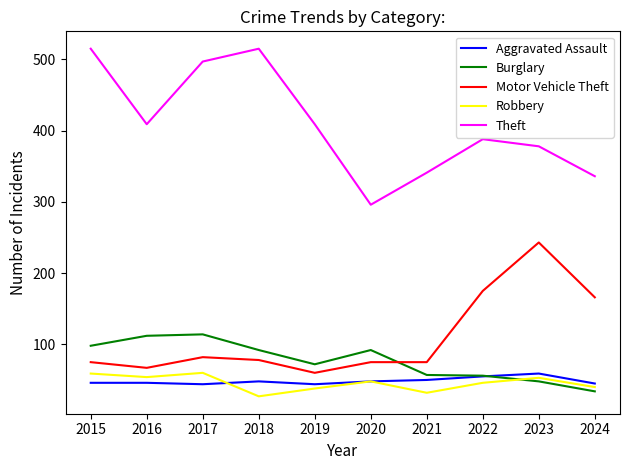

True or false: Motor Vehicle Theft and Aggravated Assault cross at least once.

False